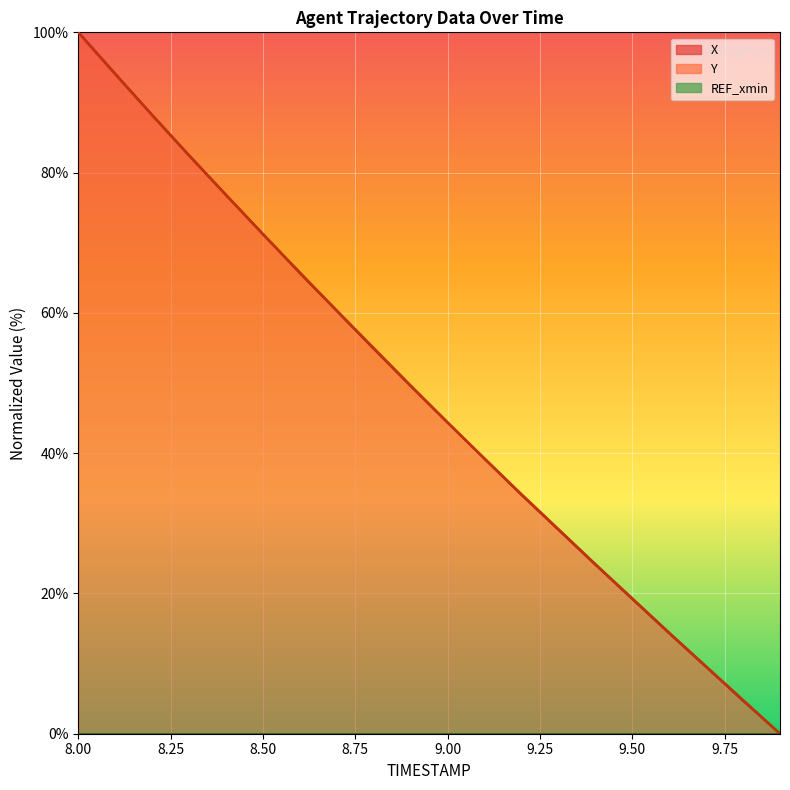

Rank the series by their average value, from highest to lowest.

Y, X